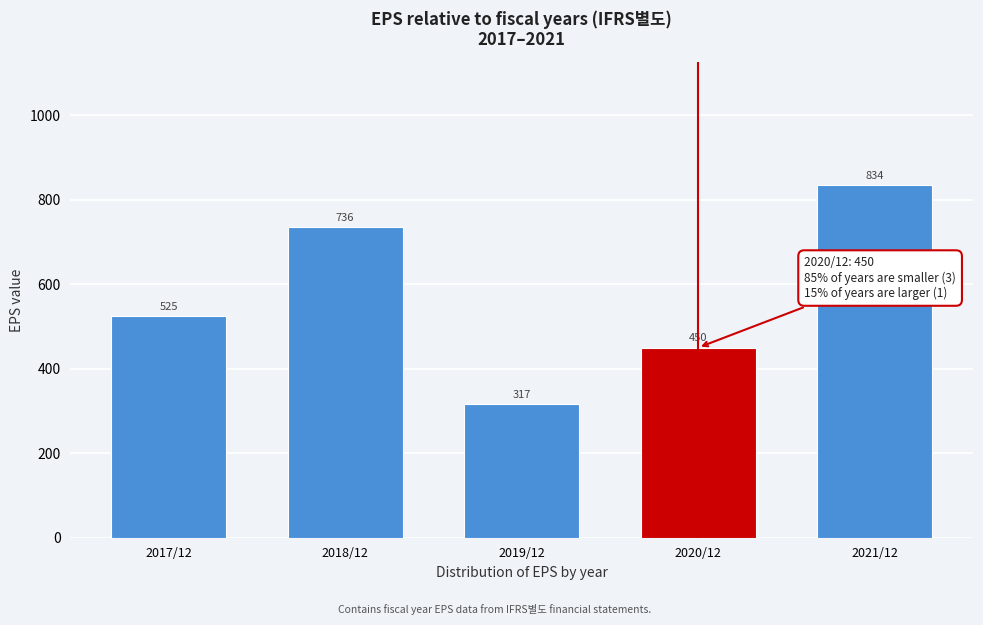

Reading left to right, what are all the values shown in this chart?

2017/12=525	2018/12=736	2019/12=317	2020/12=450	2021/12=834